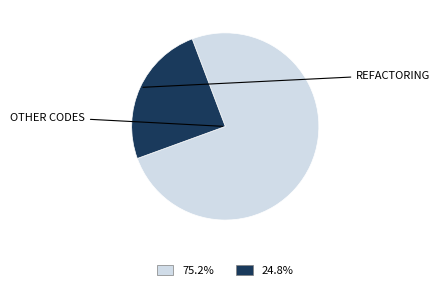

Is there a majority slice in this chart?

Yes